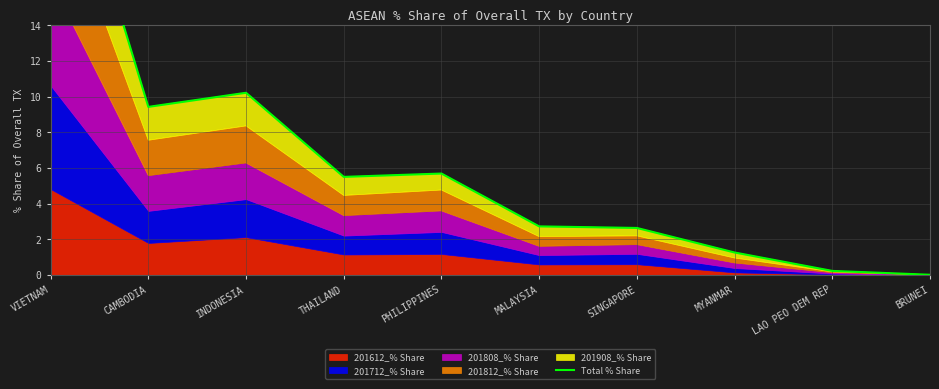

True or false: the data has more than 1 interior local peaks.

True